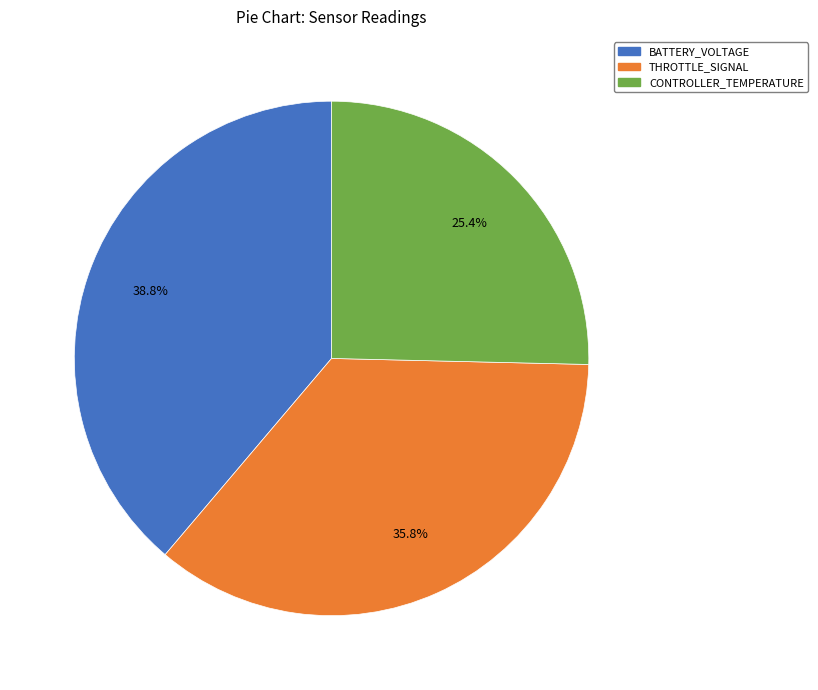

How many slices are in this pie chart?

3